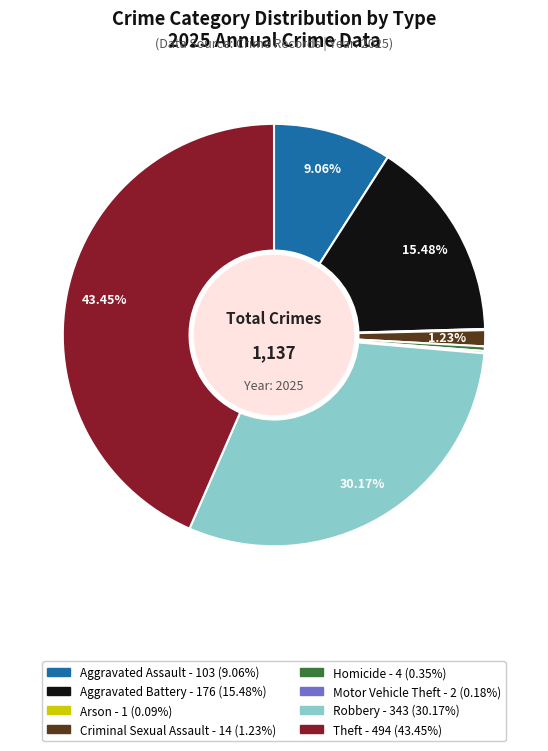

Does Theft account for over 50% of the chart?

No